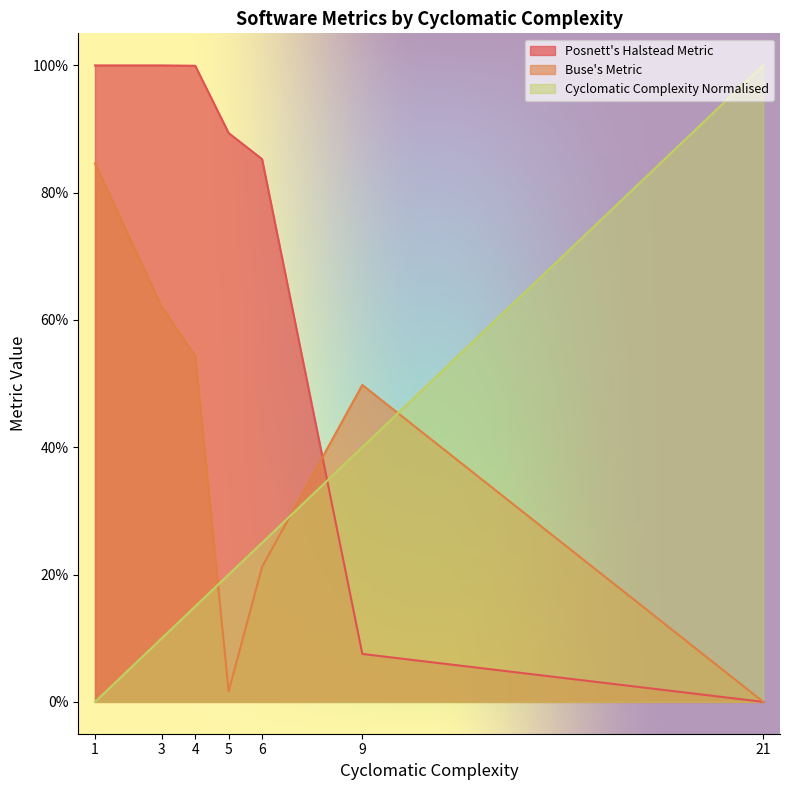

At which category is the sum across all series the highest?

1